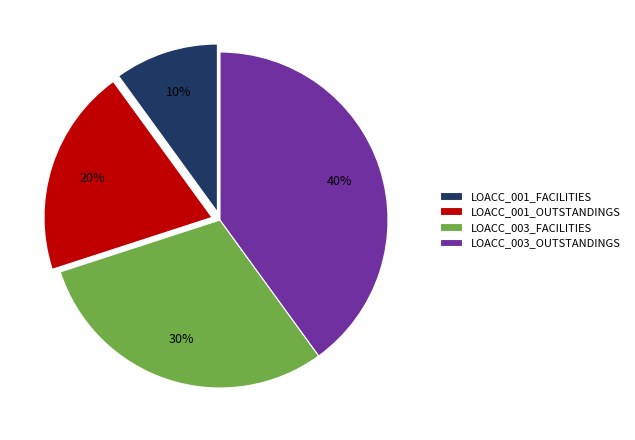

Between LOACC_001_OUTSTANDINGS and LOACC_003_FACILITIES, which is larger?

LOACC_003_FACILITIES